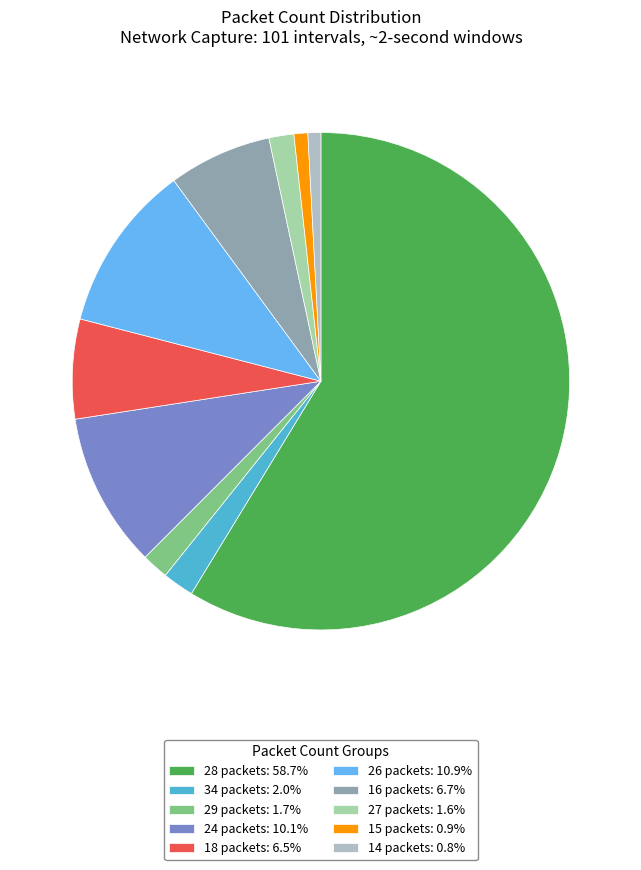

Count the number of slices in the pie.

10